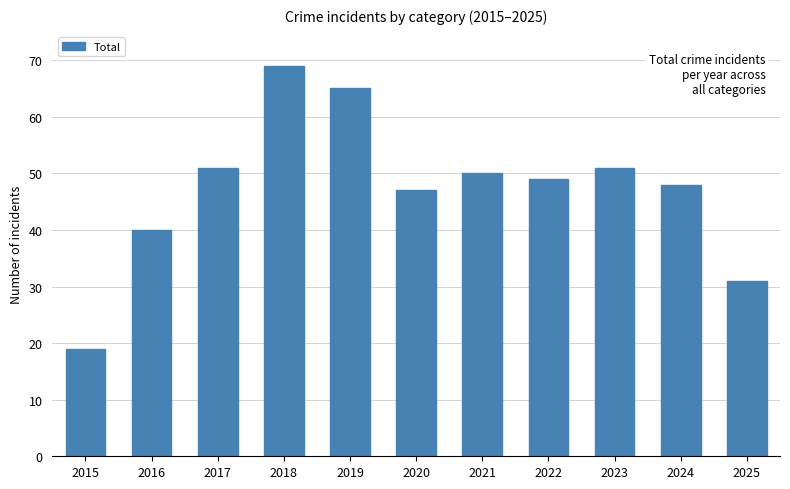

What is the difference between the maximum and second lowest values?

38